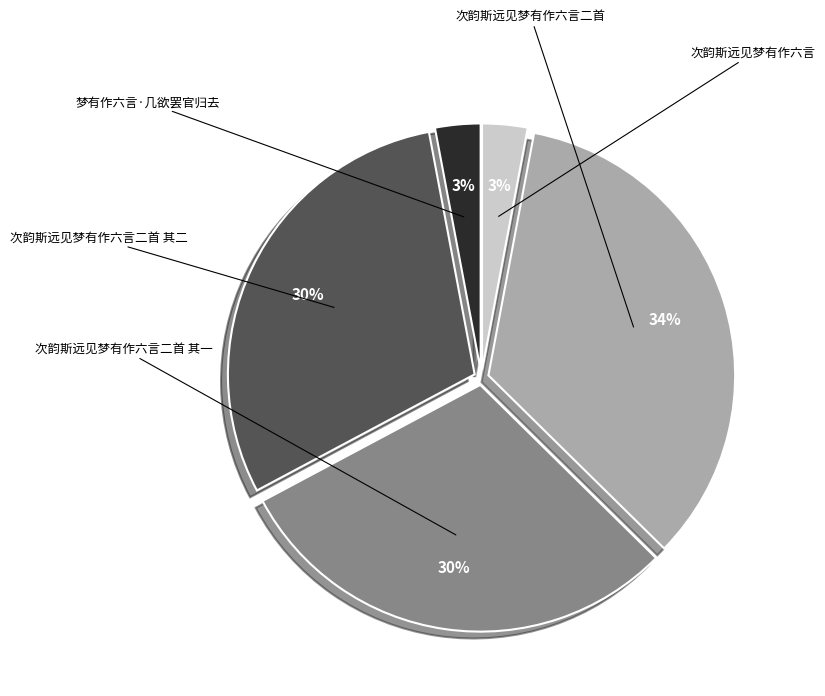

Which slice is the largest?

次韵斯远见梦有作六言二首